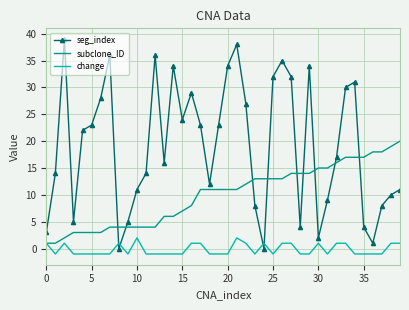

Which series has the largest total across all categories?

seg_index